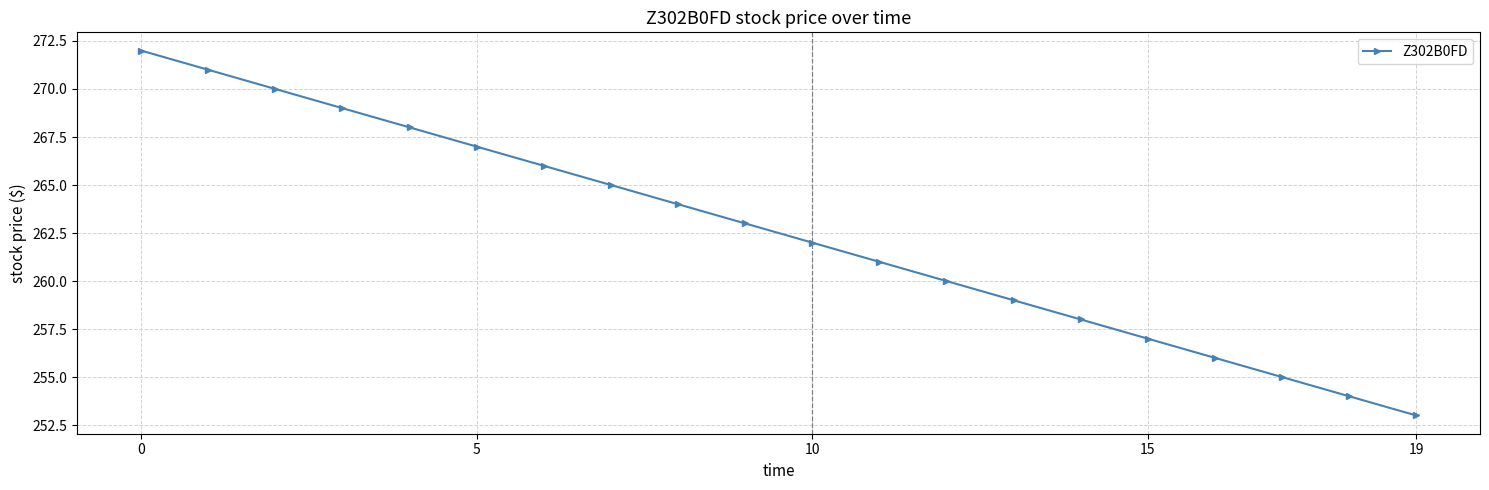

What is the value of the 13th point from the left?

260